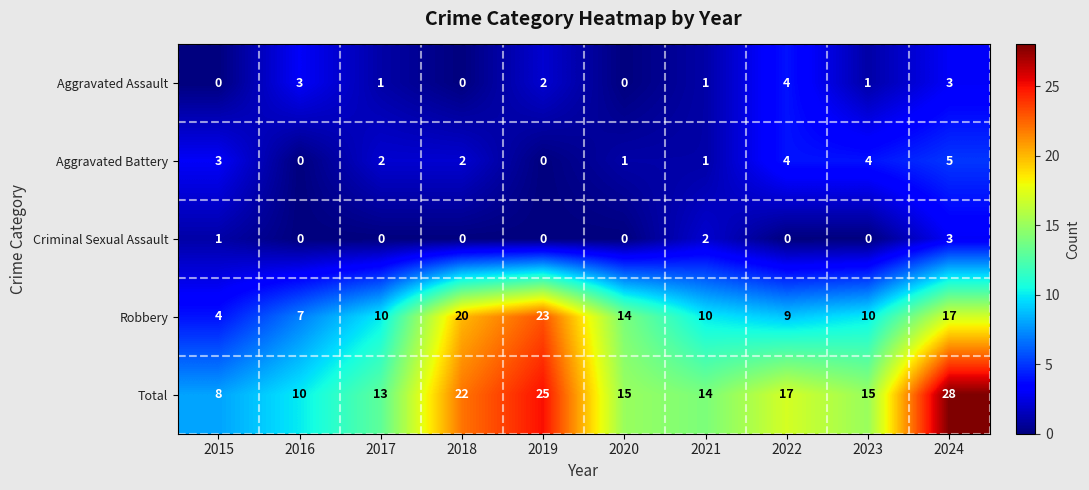

At 2017, list the series in order from largest to smallest.

Total, Robbery, Aggravated Battery, Aggravated Assault, Criminal Sexual Assault